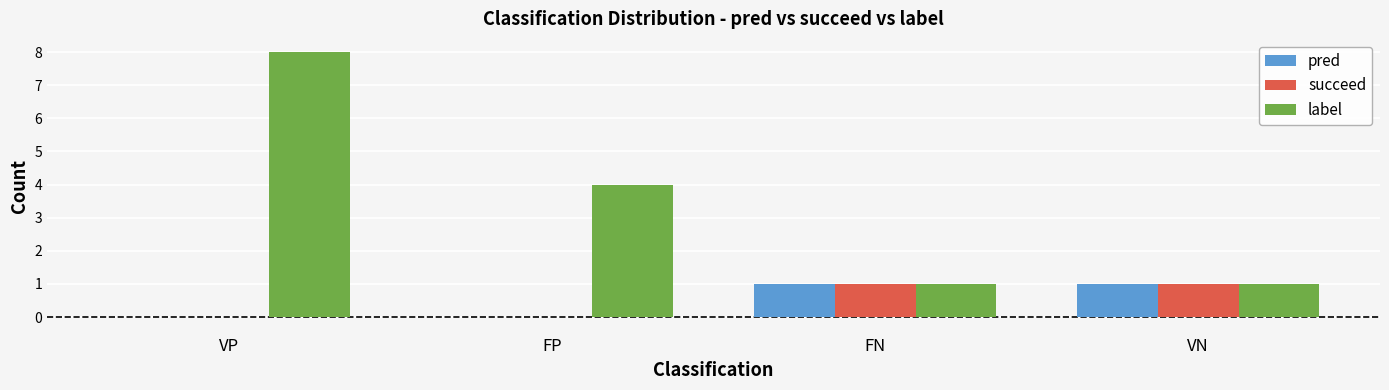

Reading left to right, extract all data points from this chart.

pred: VP=0	FP=0	FN=1	VN=1
succeed: VP=0	FP=0	FN=1	VN=1
label: VP=8	FP=4	FN=1	VN=1